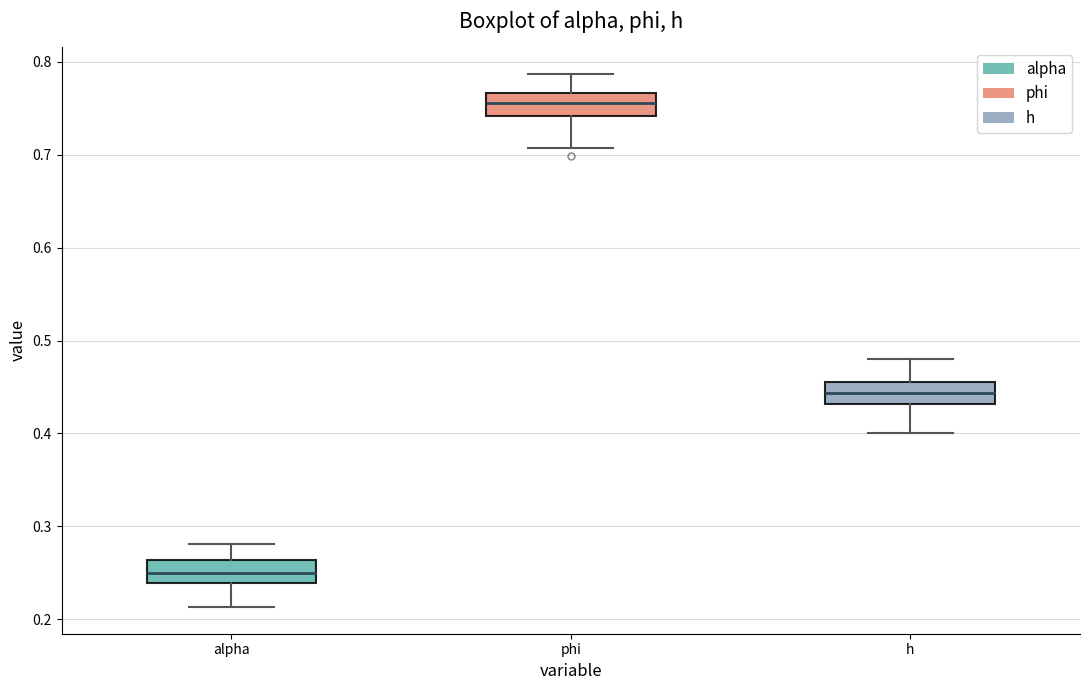

Reading left to right, read every box against the y-axis: the position of its median line, the range the box covers, and the ends of its whiskers. The values are not printed on the chart, so give them approximately, as read against the axis.

alpha: median 0.25, box 0.24 to 0.26, whiskers 0.21 to 0.28
phi: median 0.76, box 0.74 to 0.77, whiskers 0.71 to 0.79
h: median 0.44, box 0.43 to 0.45, whiskers 0.40 to 0.48